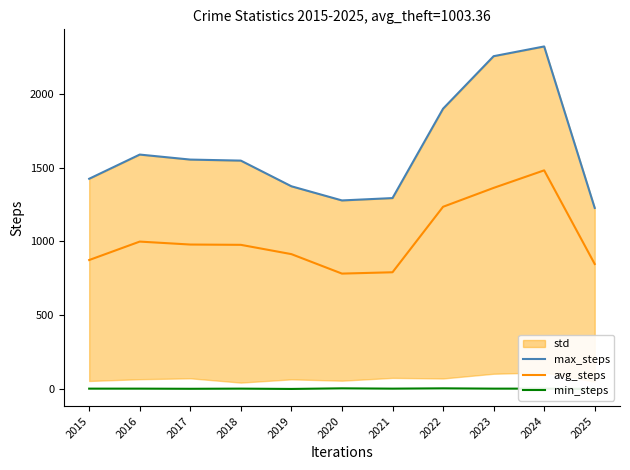

The value of avg_steps at 2016 is 1322. True or false?

False